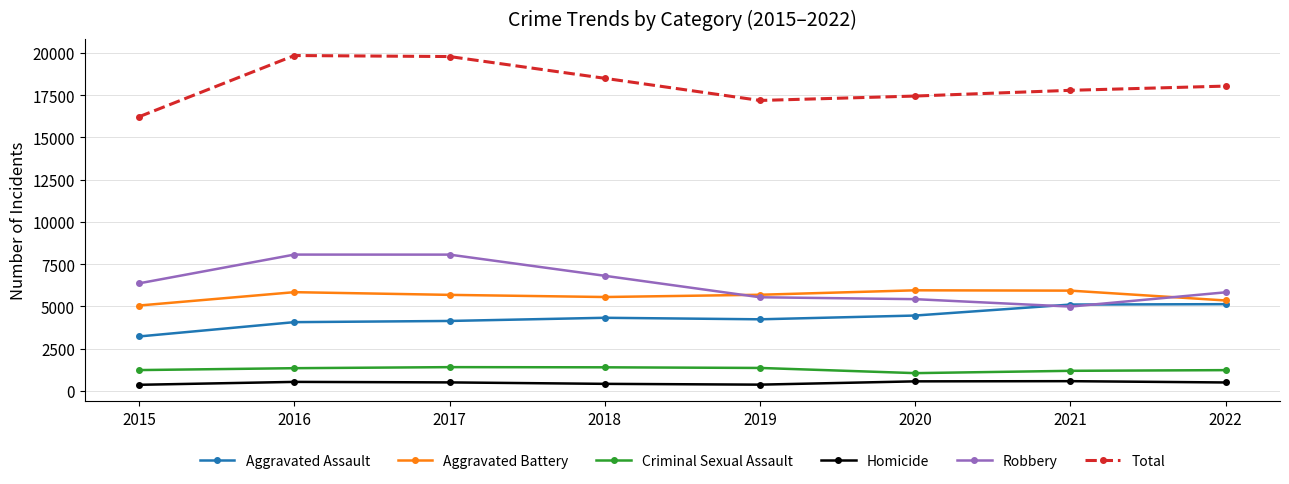

What is the average value of the Robbery series?

6386